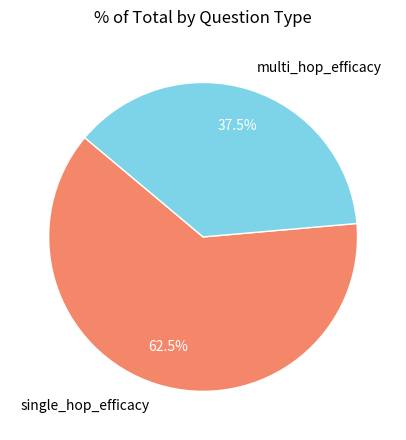

Is there a majority slice in this chart?

Yes